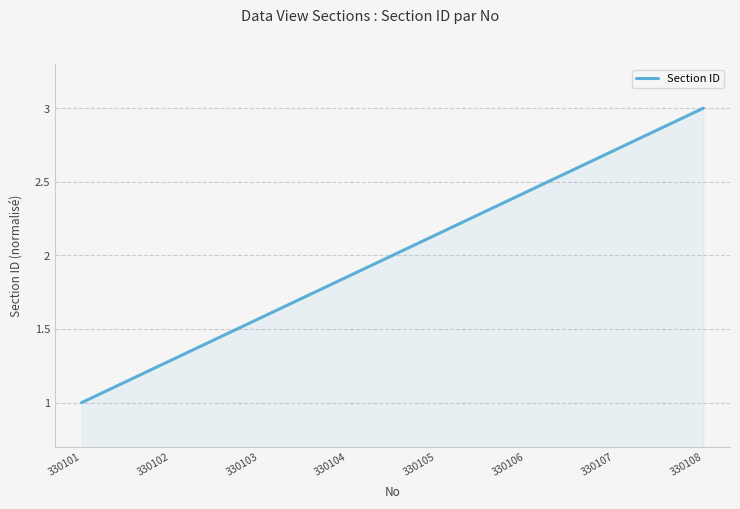

What is the difference between the values at 330107 and 330103?

1.1